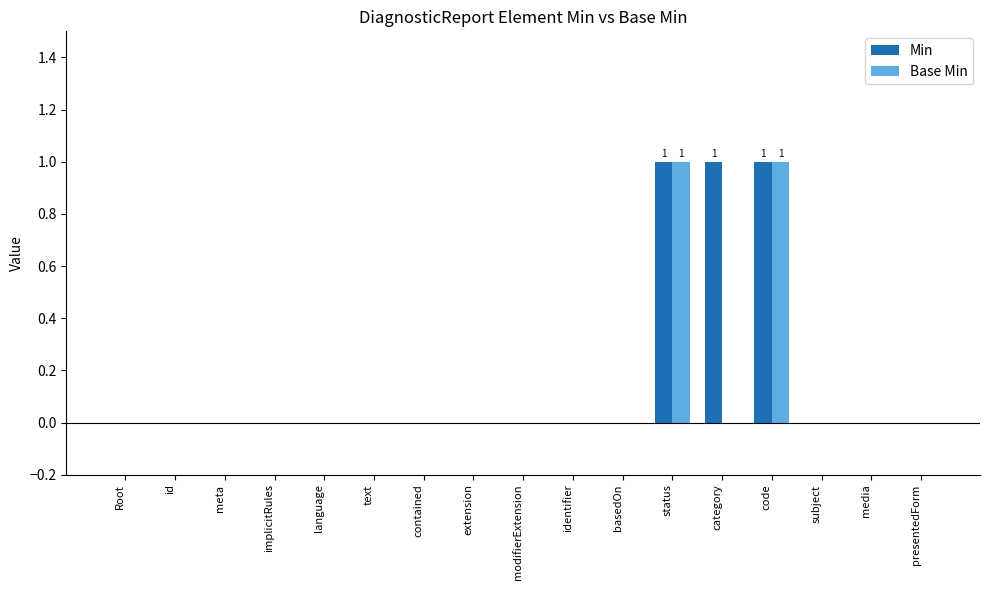

The value of Min at meta is 1. True or false?

False